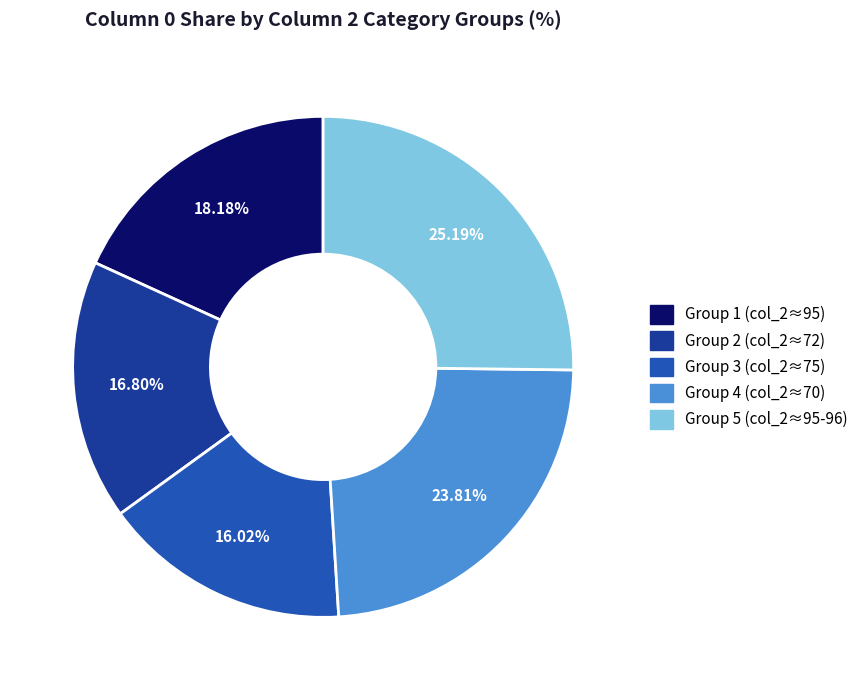

How many slices are in this pie chart?

5